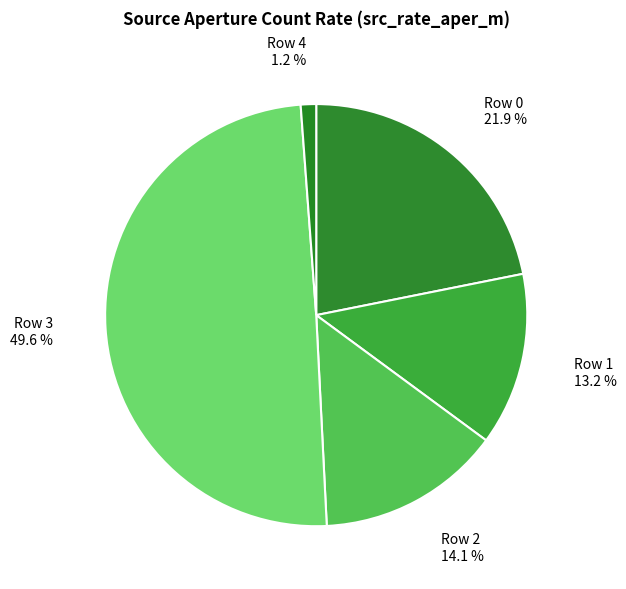

Between Row 1 and Row 2, which is larger?

Row 2